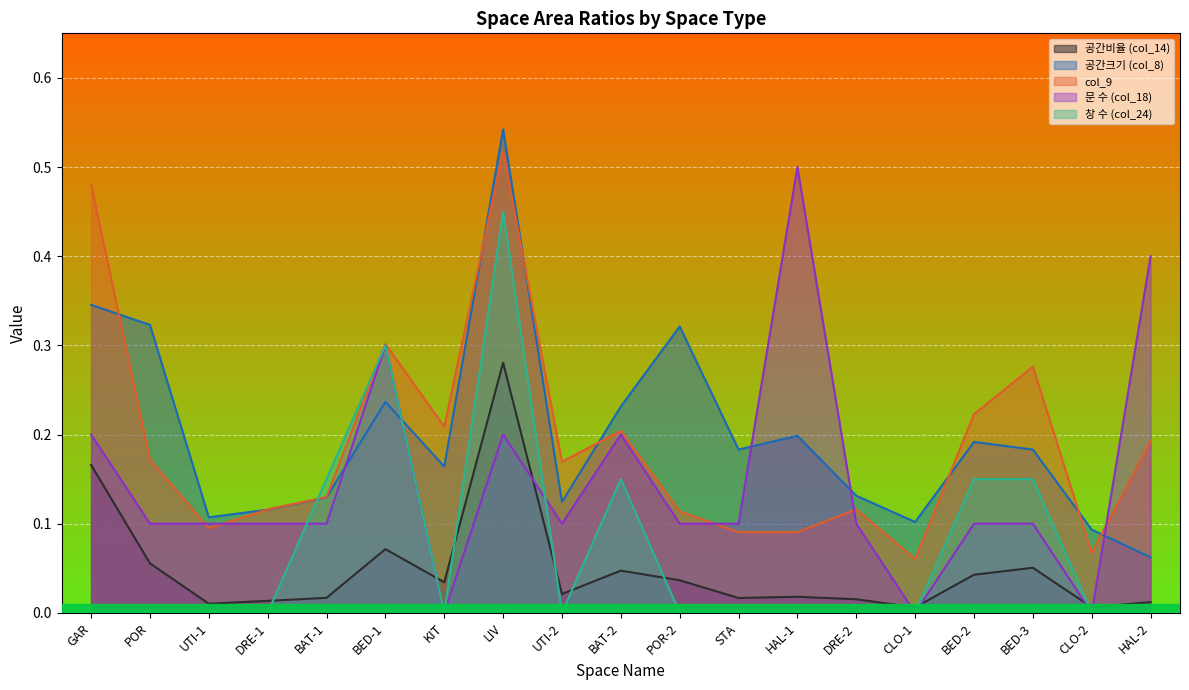

What is the label of the 9th point from the right?

POR-2